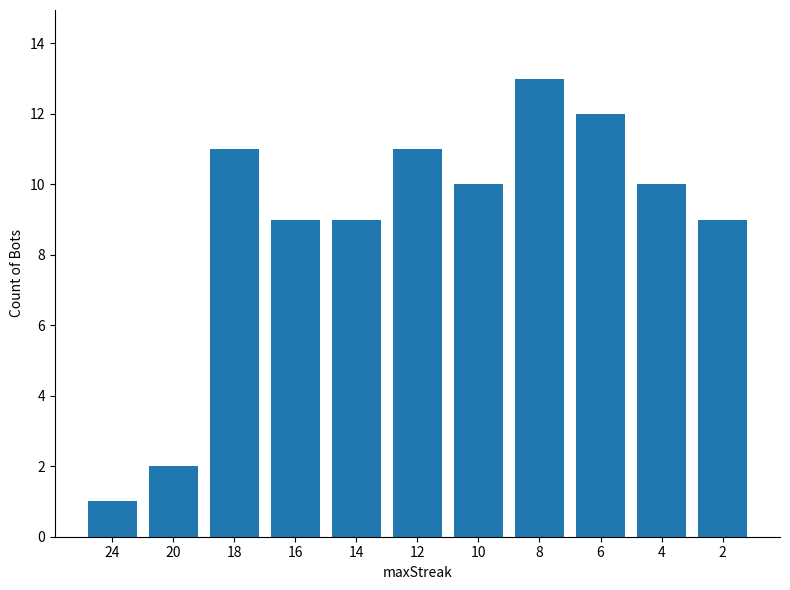

Which category has the lowest value across all series?

24